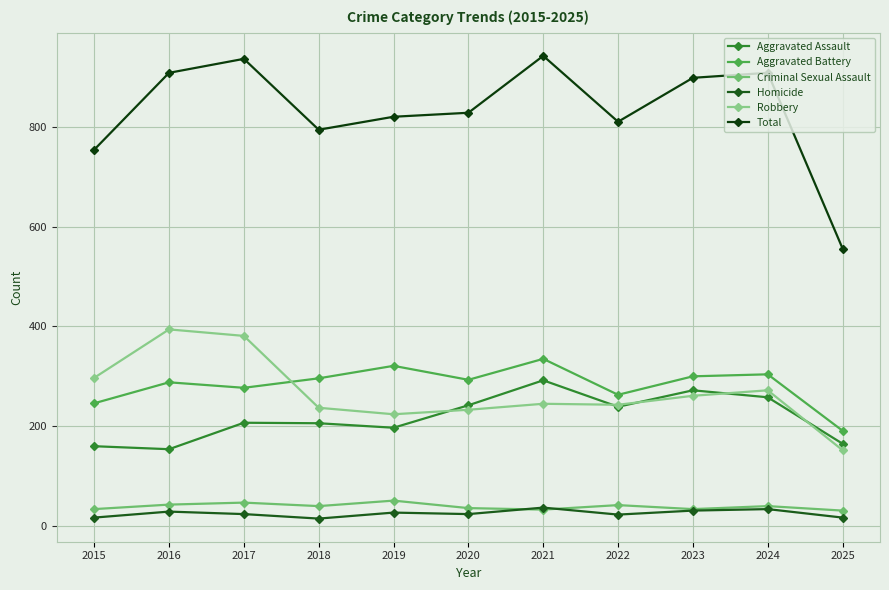

What is the total value across all series at 2019?

1640